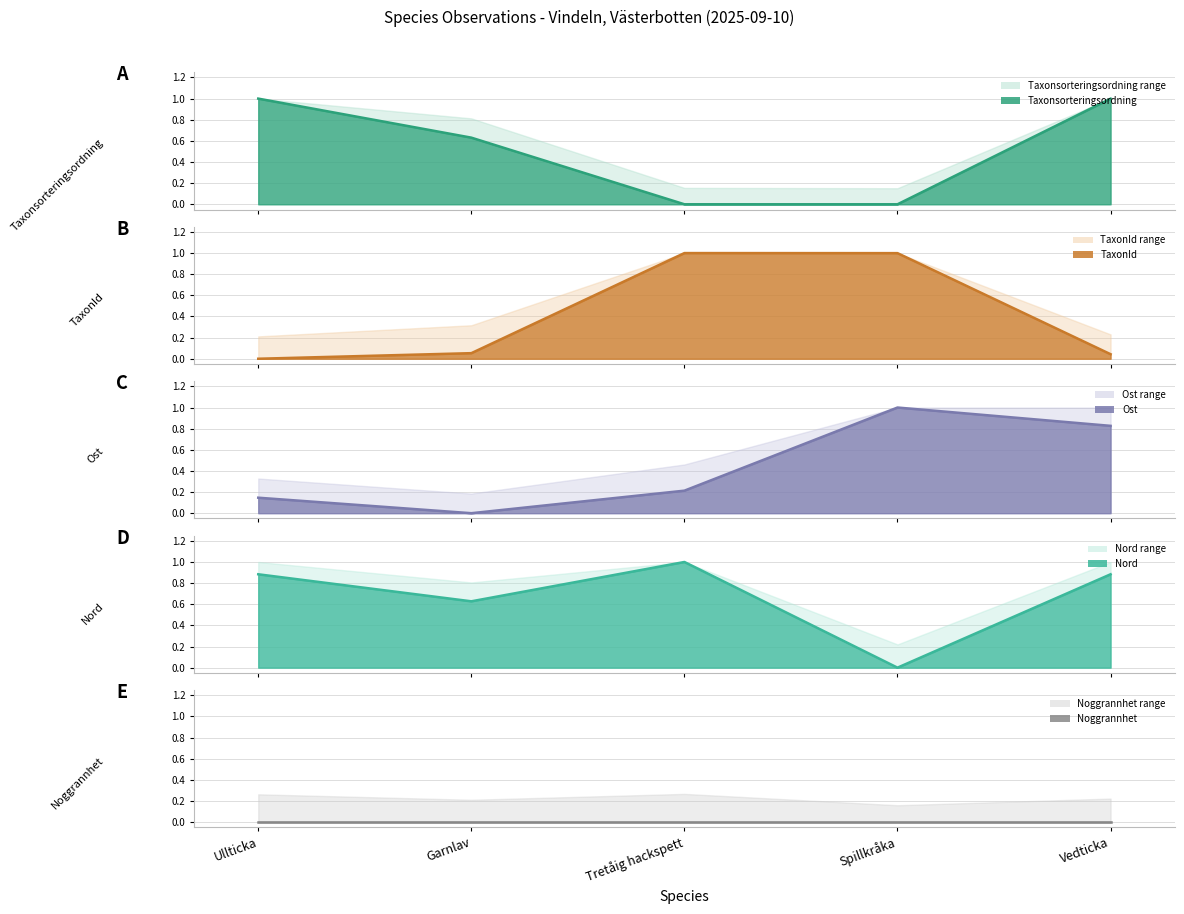

Is it true that Noggrannhet (line) equals 0.0 at Tretåig hackspett?

True